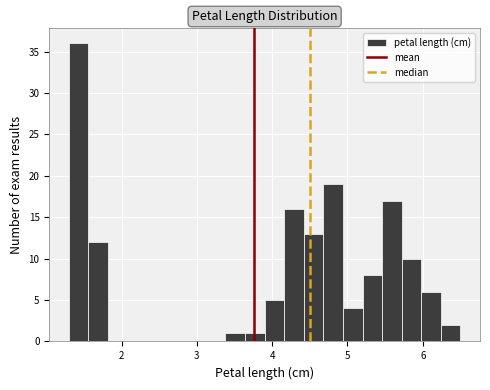

Read against the x-axis, roughly where is the centre of the tallest bar?

1.4